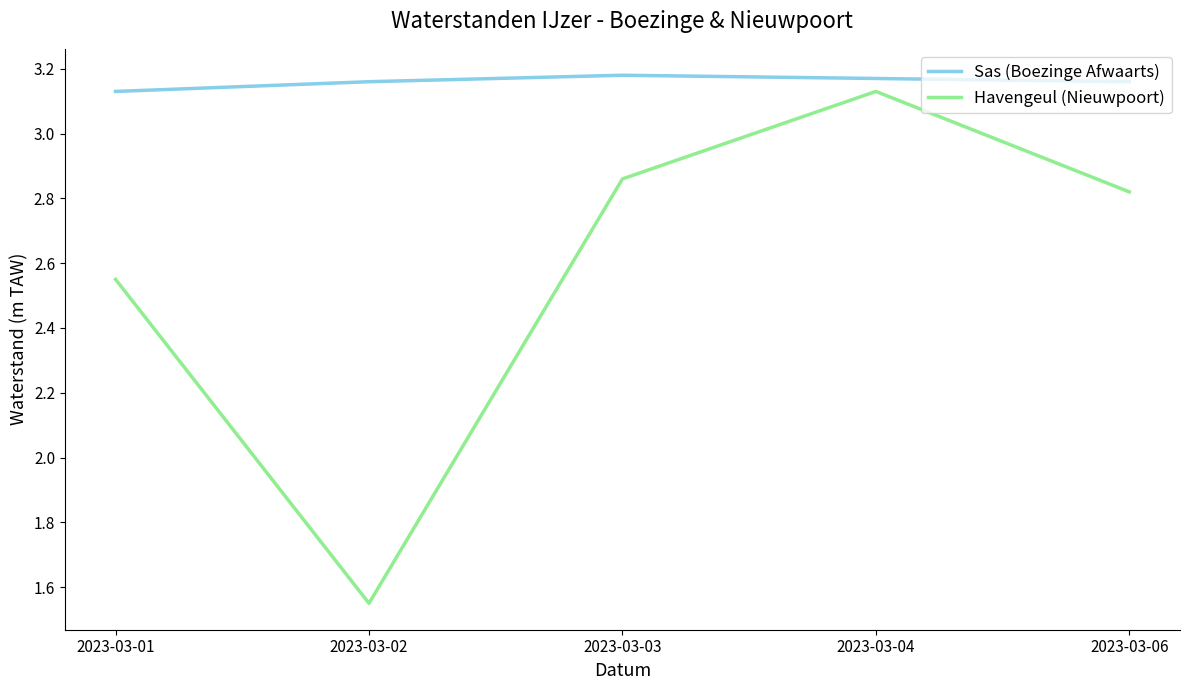

Rank the series at 2023-03-03 from highest to lowest value.

Sas (Boezinge Afwaarts), Havengeul (Nieuwpoort)